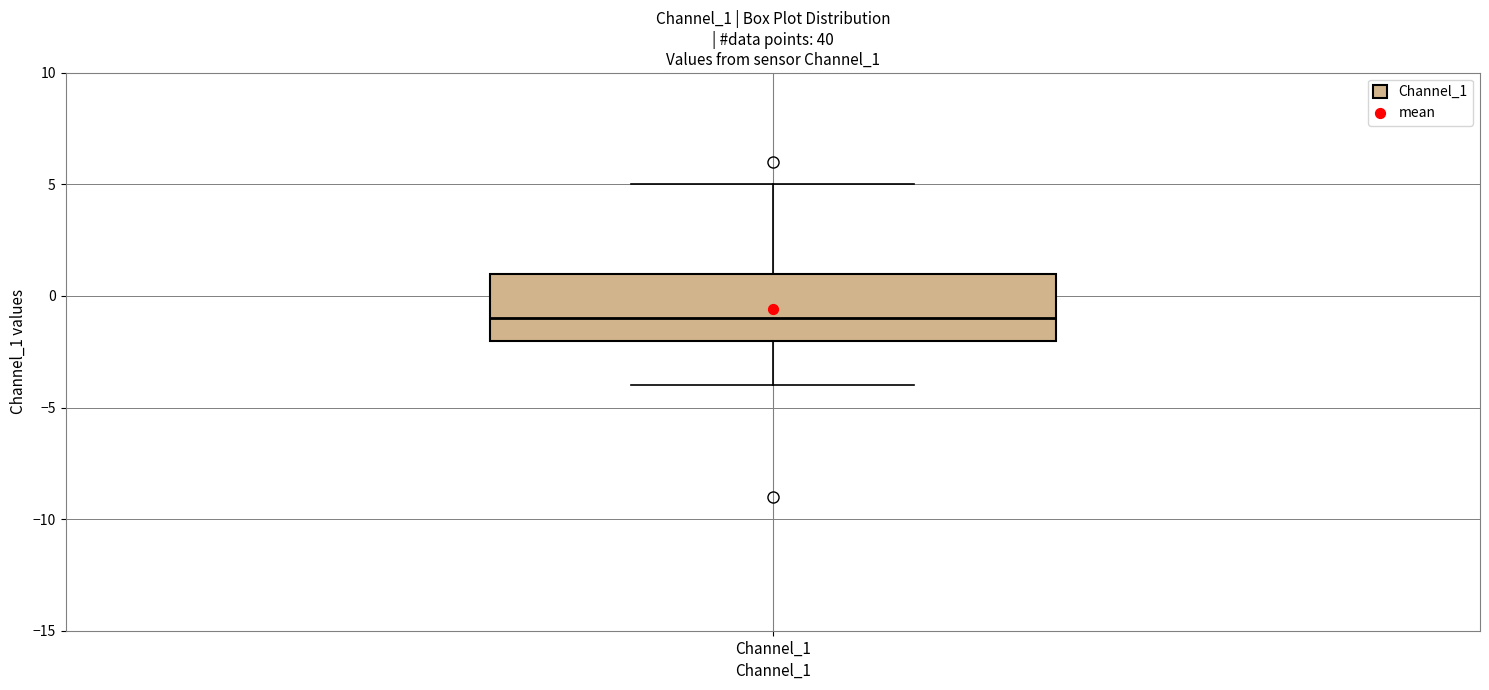

Transcribe this box plot: give where the median line is, the range the box spans, and where the two whiskers end, as read against the y-axis. The values are not printed on the chart, so give them approximately, as read against the axis.

median -1, box -2 to 1, whiskers -4 to 5